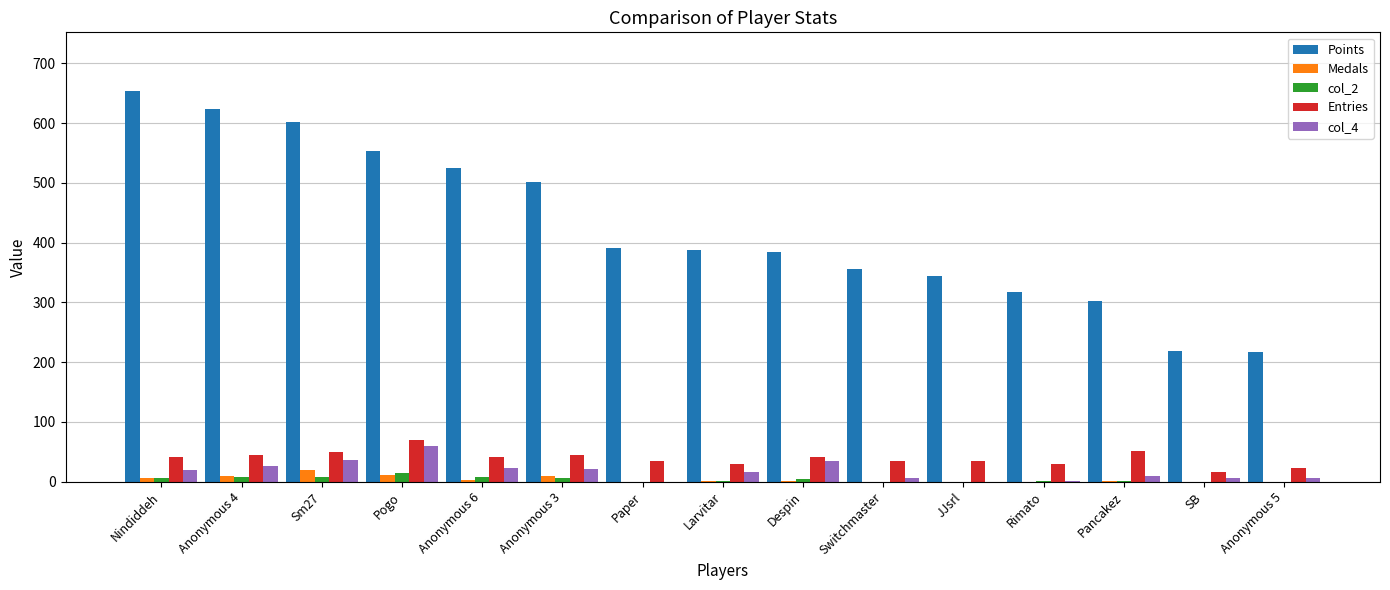

True or false: Entries has a value of 35 at JJsrl.

True